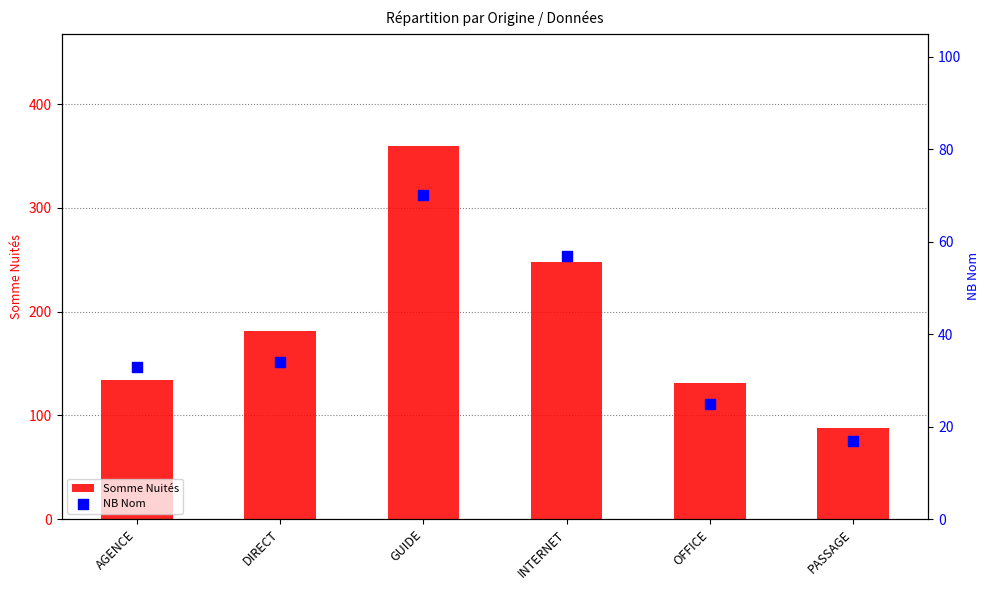

What are all the series names shown in the legend?

Somme Nuités, NB Nom